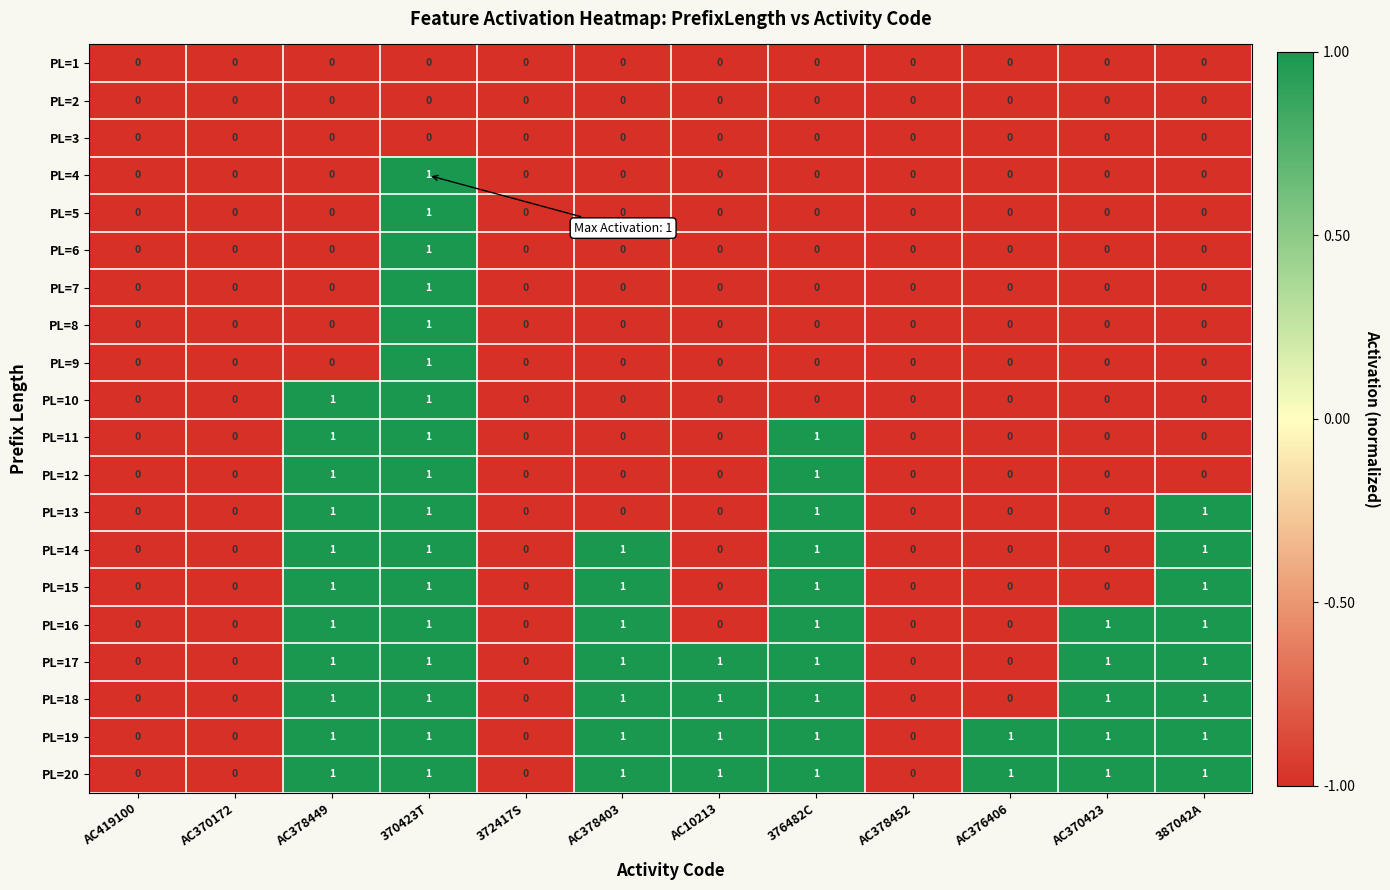

At which category is the sum across all series the highest?

370423T